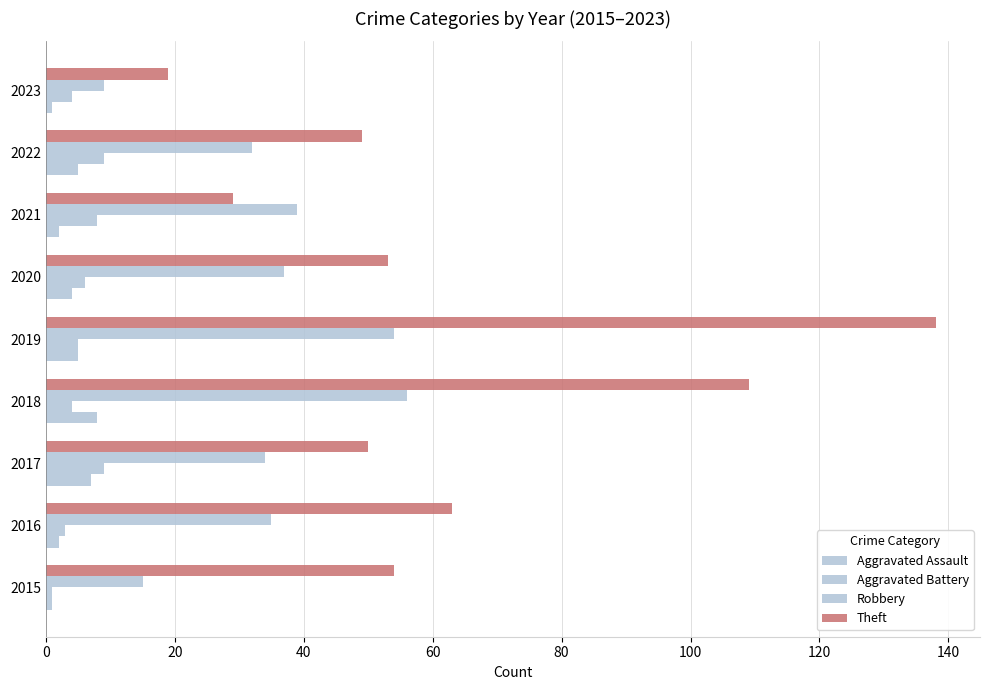

How many categories are shown in the chart?

9